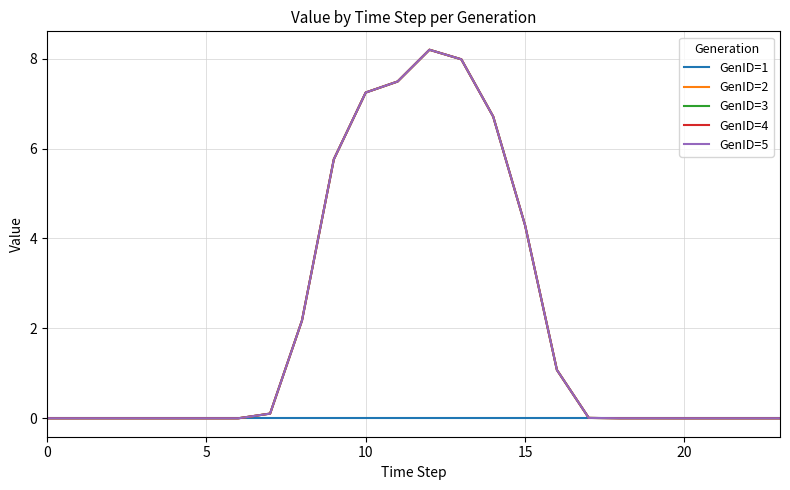

Does the chart display data point markers on the line(s)?

No